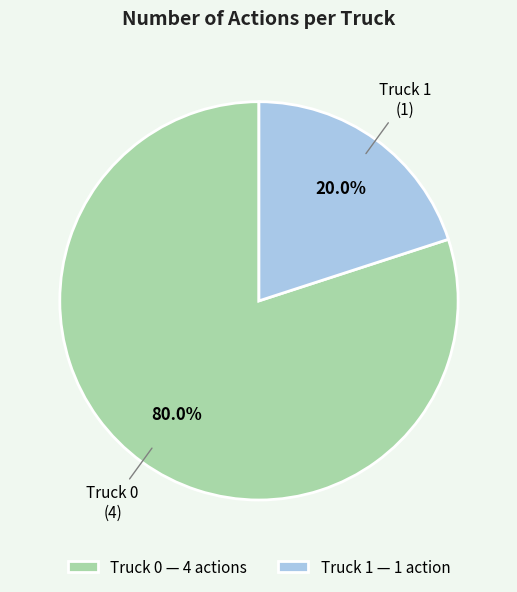

What is the smallest slice in the pie chart?

Truck 1